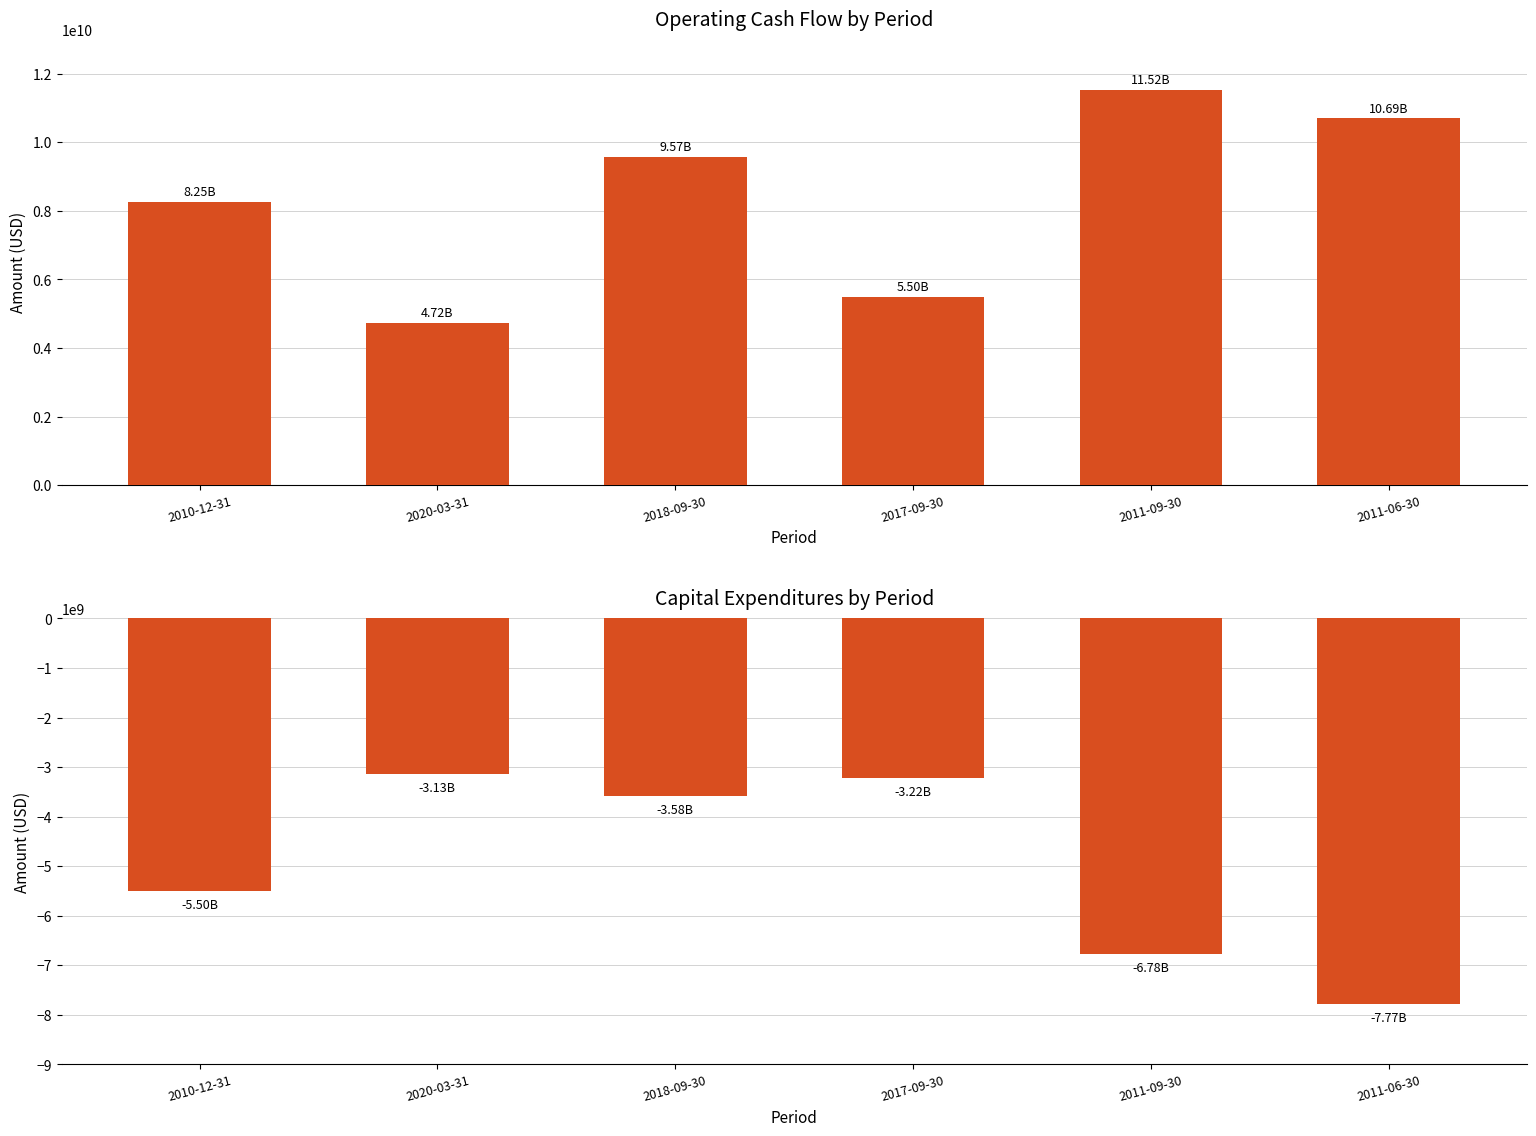

Rank the series by their average value, from lowest to highest.

Capital expenditures, Operating Cash Flow